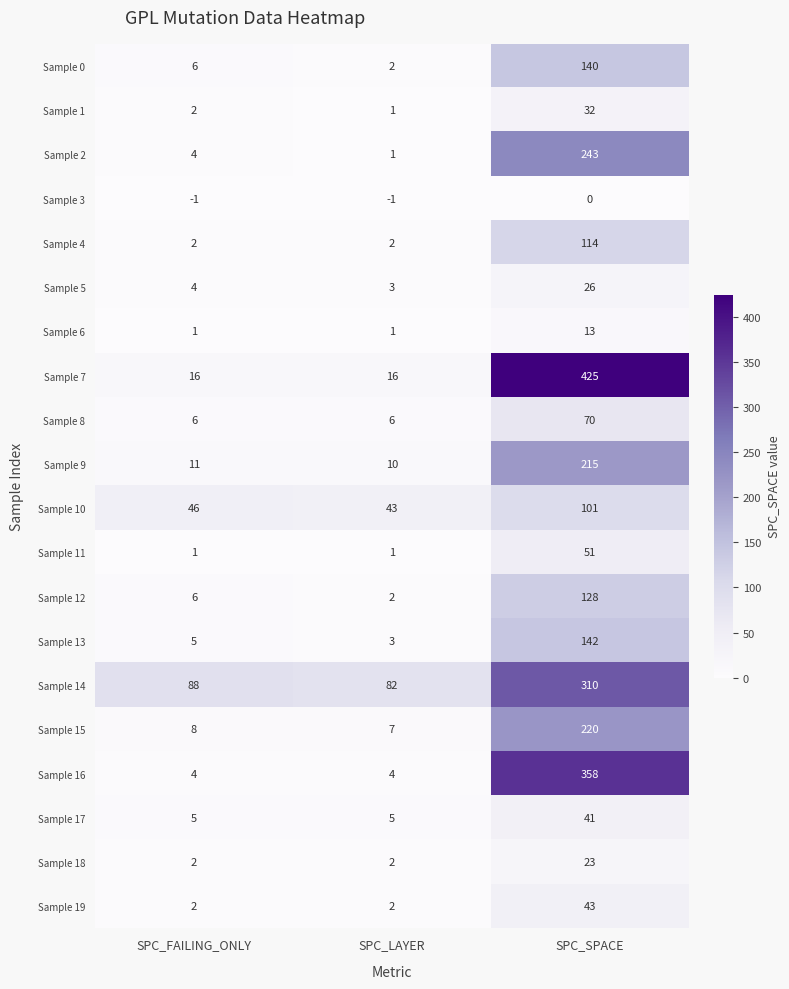

At which label does Sample 7 reach its peak?

SPC_SPACE